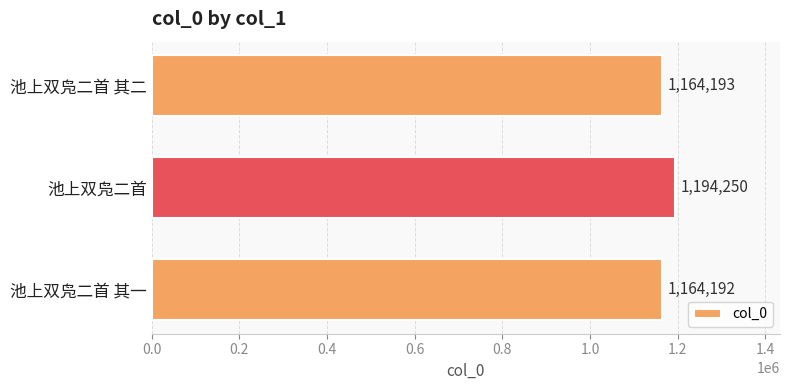

The chart shows a value of 1164193 at 池上双凫二首 其二. True or false?

True